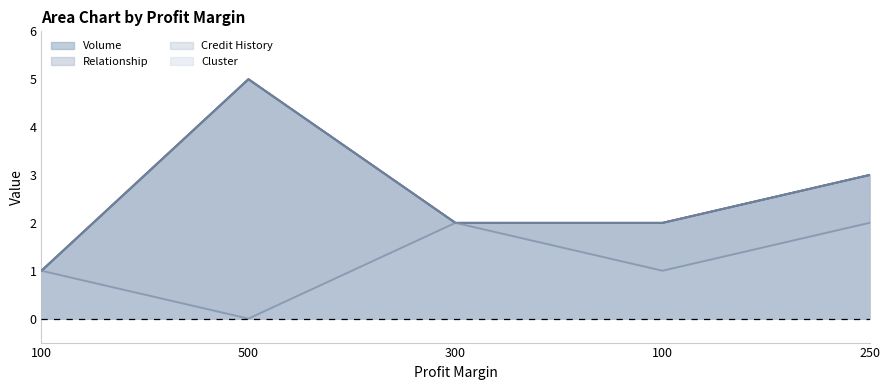

How many distinct data groups are displayed?

4